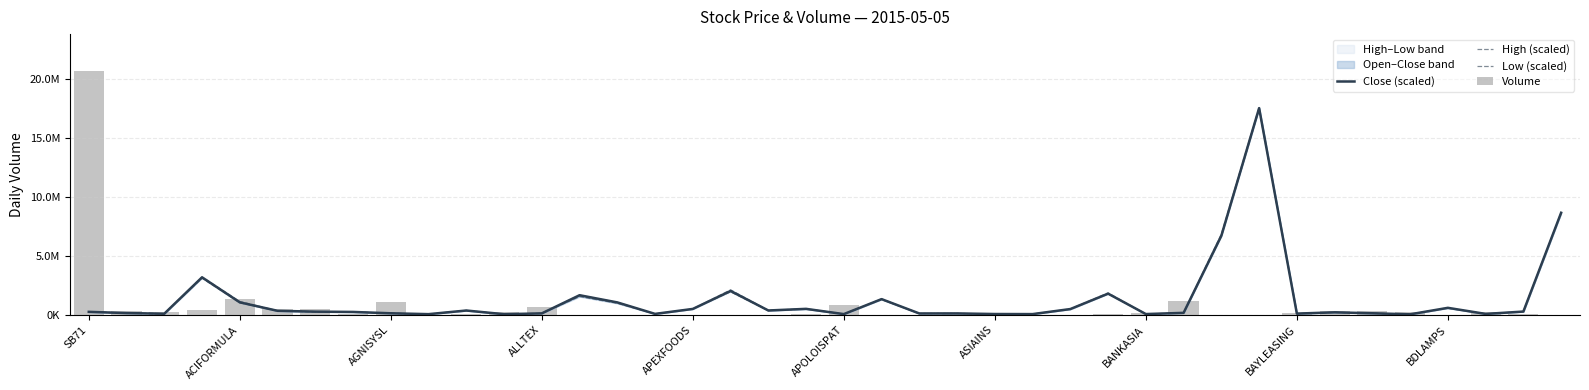

At 31, list the series in order from smallest to largest.

Volume, Low (scaled), Close (scaled), High (scaled)